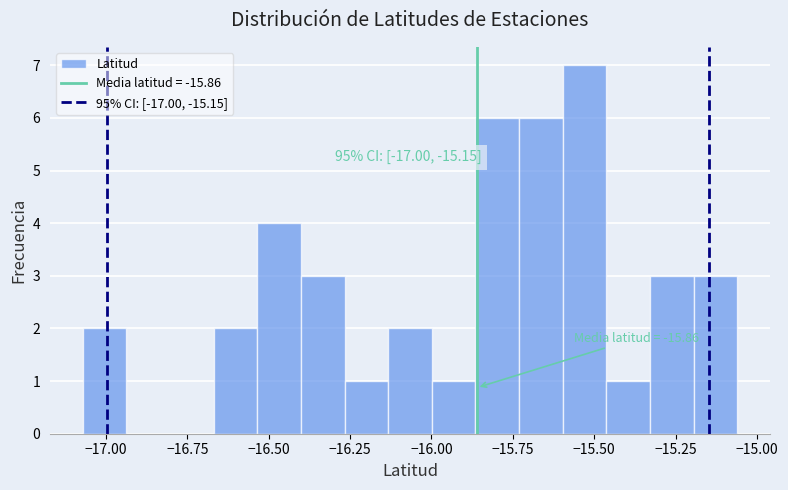

Read against the x-axis, roughly where is the centre of the tallest bar?

-15.55